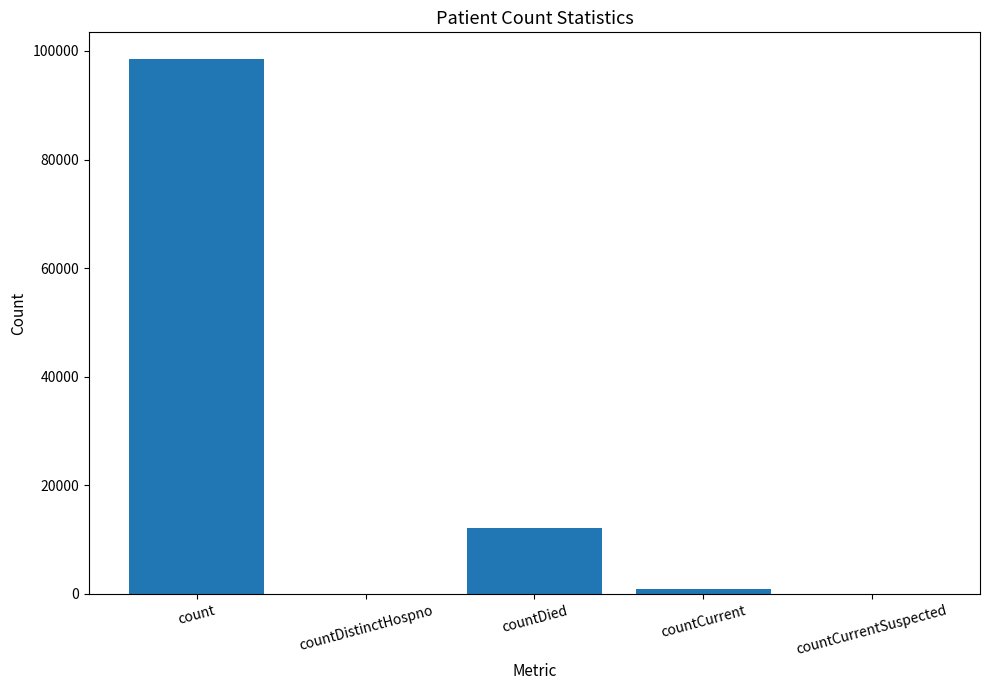

Reading right to left, transcribe all the data shown in this chart.

0	945	12119	0	98497